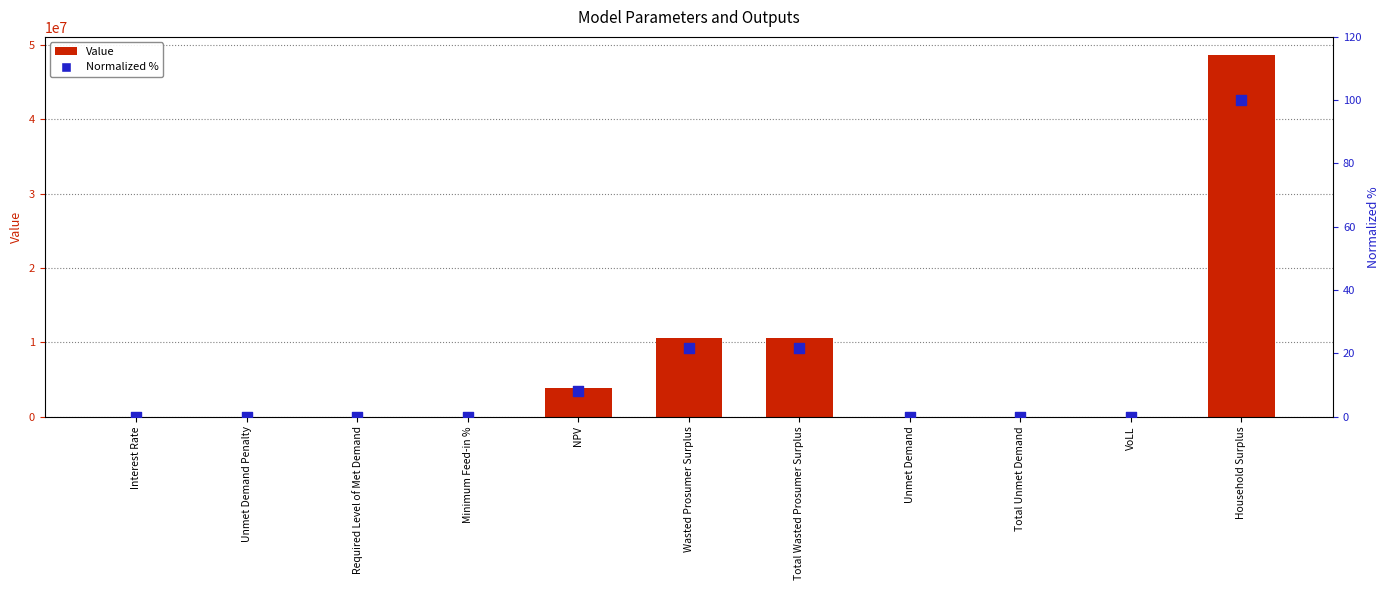

Which series has the widest spread of Y values?

Value